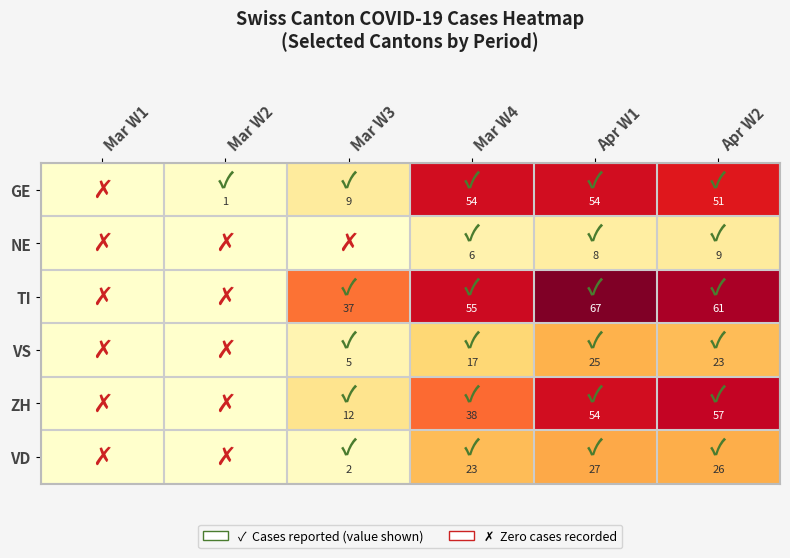

What is the sum of the GE values at Apr W1 and Mar W2?

55